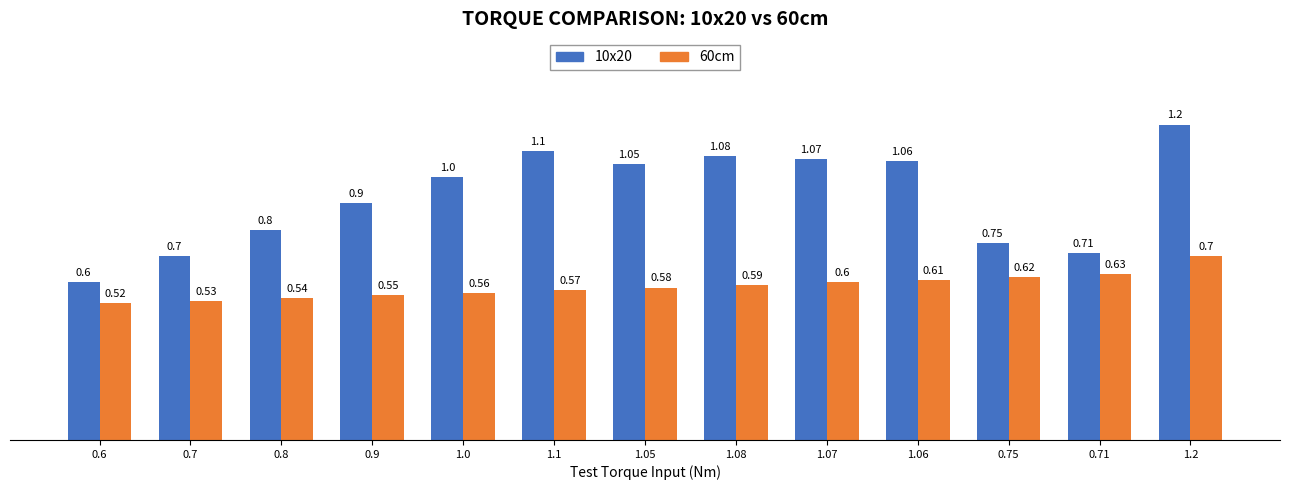

What is the total value across all series at 1.05?

1.6